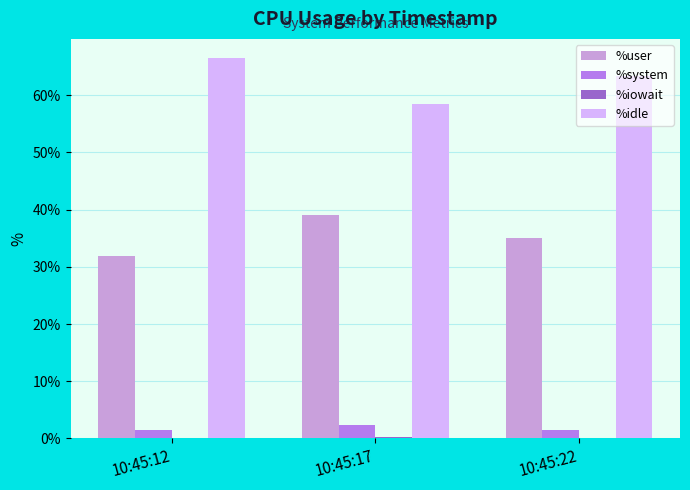

Is it true that %idle equals 19.9 at 10:45:12?

False